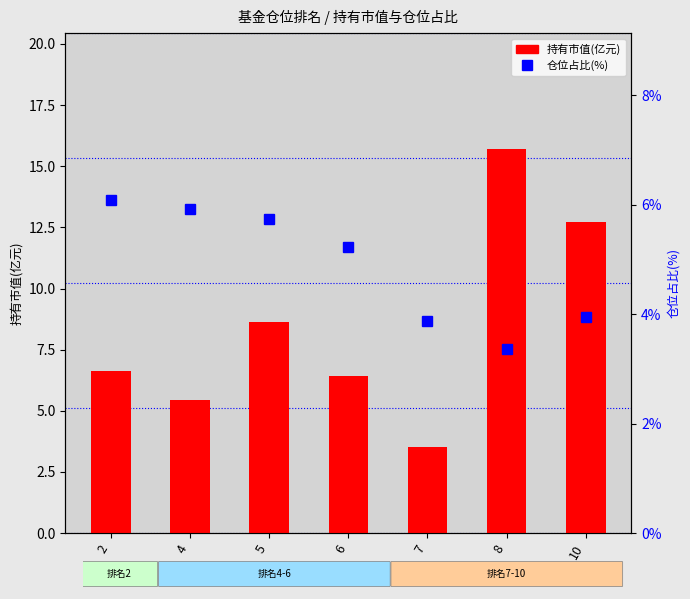

What is the average value of the 仓位占比(%) series?

4.9